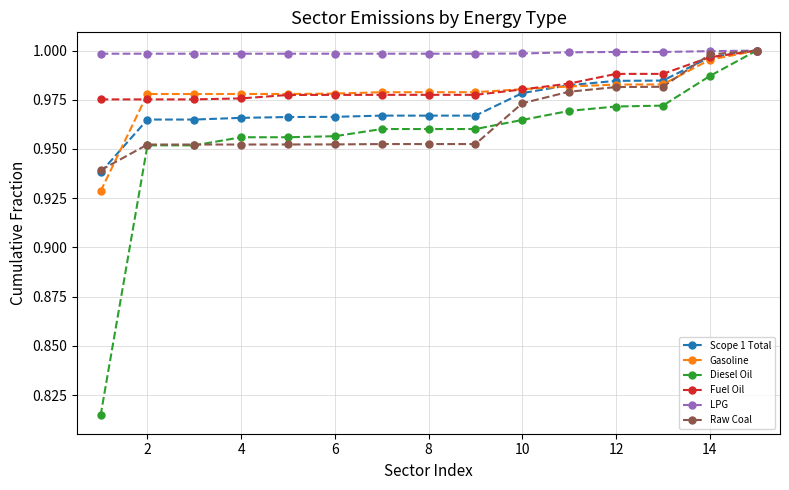

At how many categories does at least one series exceed 0?

15